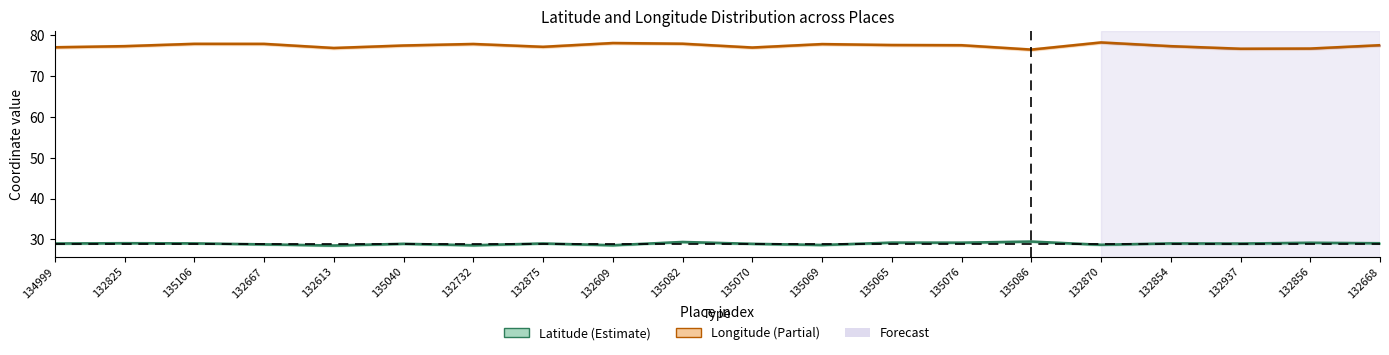

Rank the series by their average value, from lowest to highest.

Latitude, Longitude